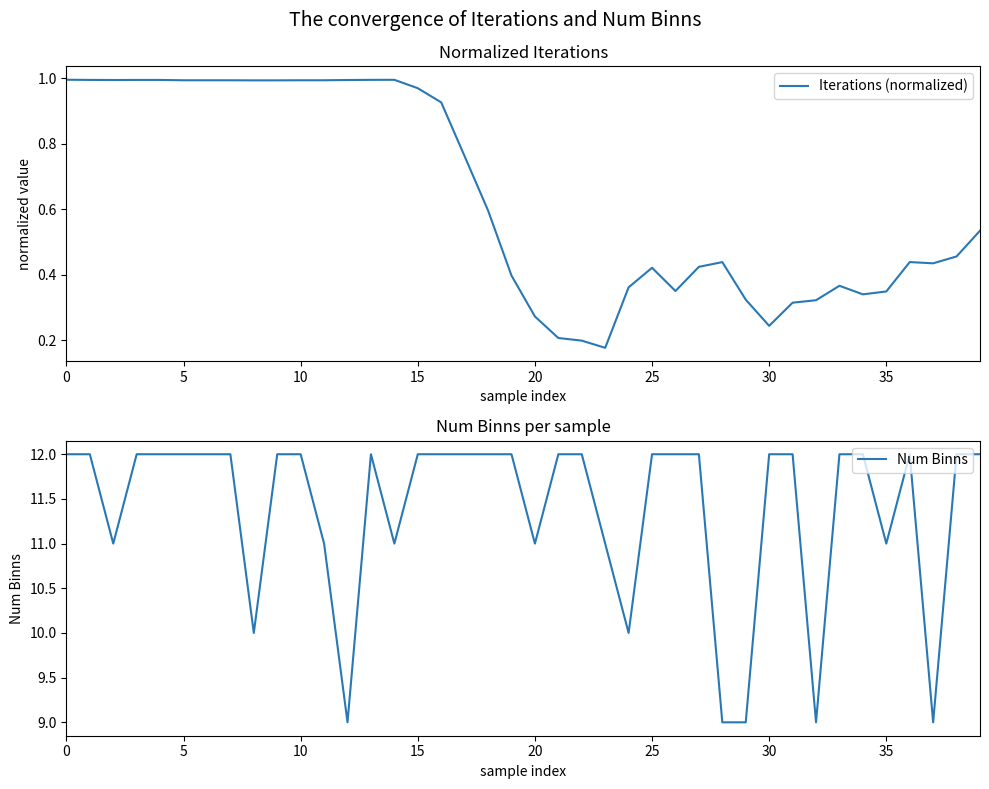

Is it true that Iterations (normalized) equals 0.2 at 0?

False